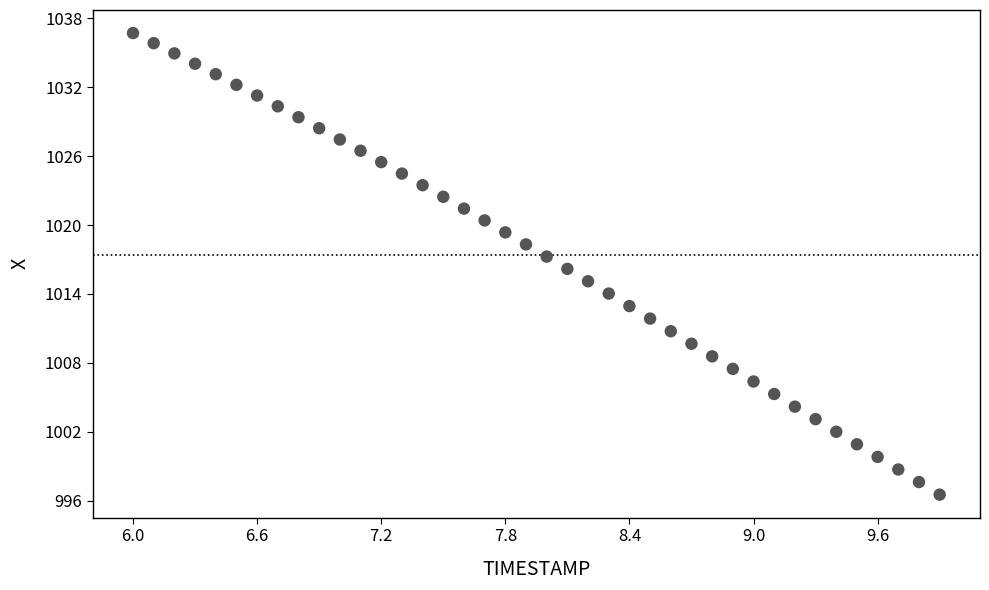

What is the range of Y values (max minus min)?

40.2